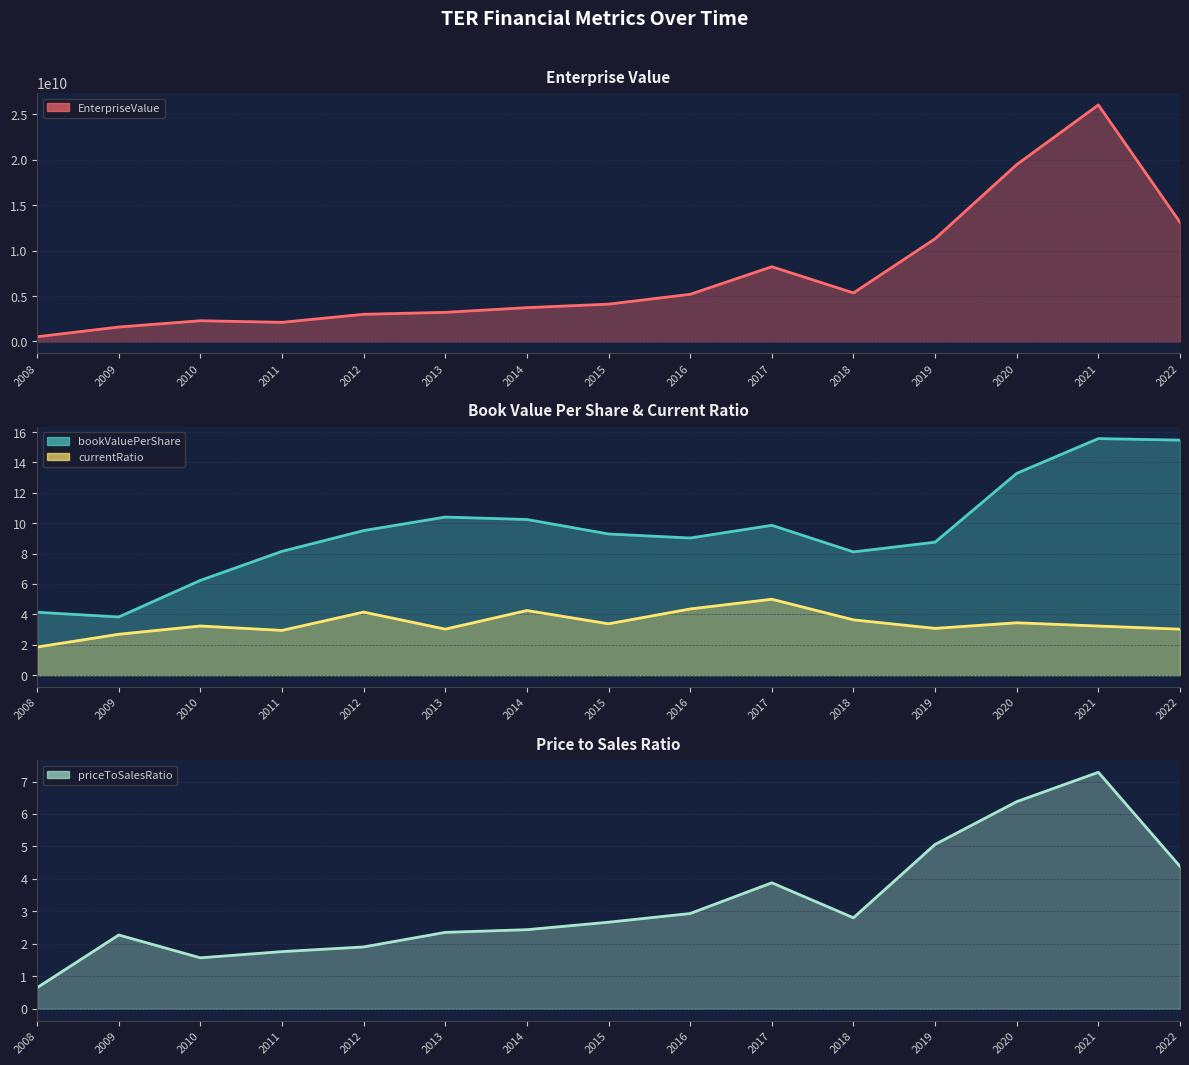

Does the chart display data point markers on the line(s)?

No